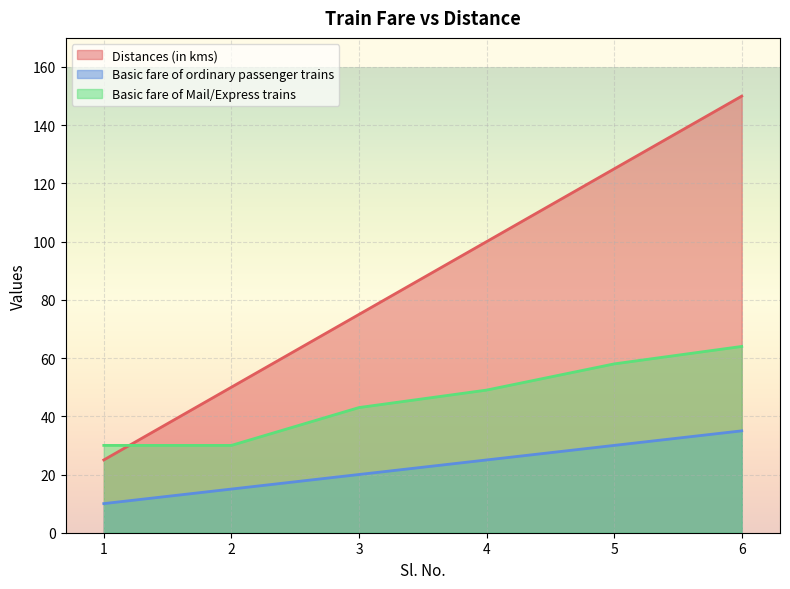

Reading right to left, transcribe all the data shown in this chart.

Distances (in kms): 150	125	100	75	50	25
Basic fare of ordinary passenger trains: 35	30	25	20	15	10
Basic fare of Mail/Express trains: 64	58	49	43	30	30